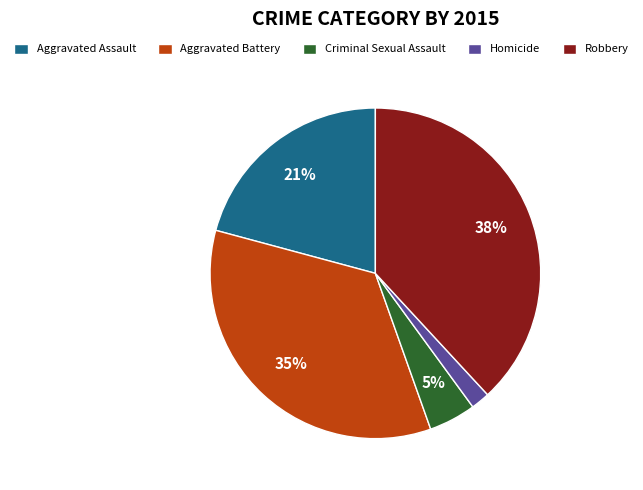

How many segments does this pie chart have?

5